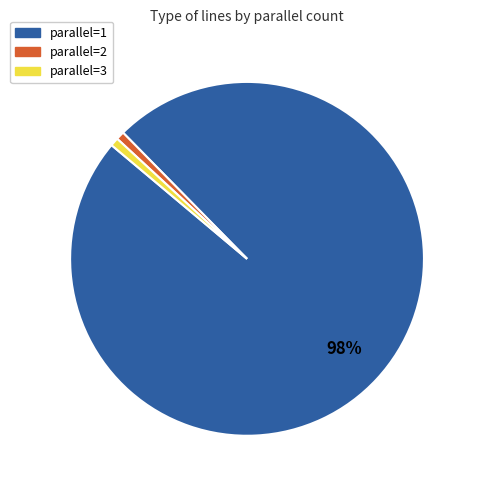

The parallel=3 slice represents 1% of the pie. True or false?

True